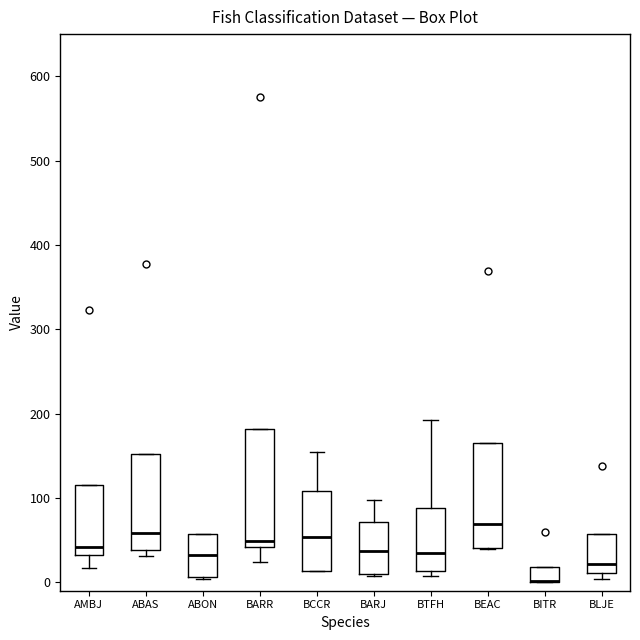

Comparing the boxes themselves (not the whiskers), which one is the tallest?

BARR